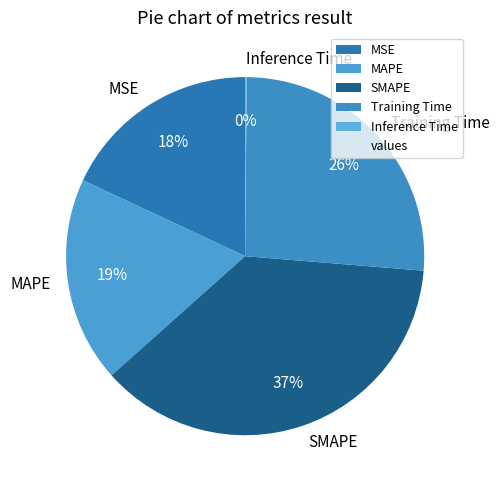

To the nearest percent, what is the combined percentage of MSE and Training Time?

44%